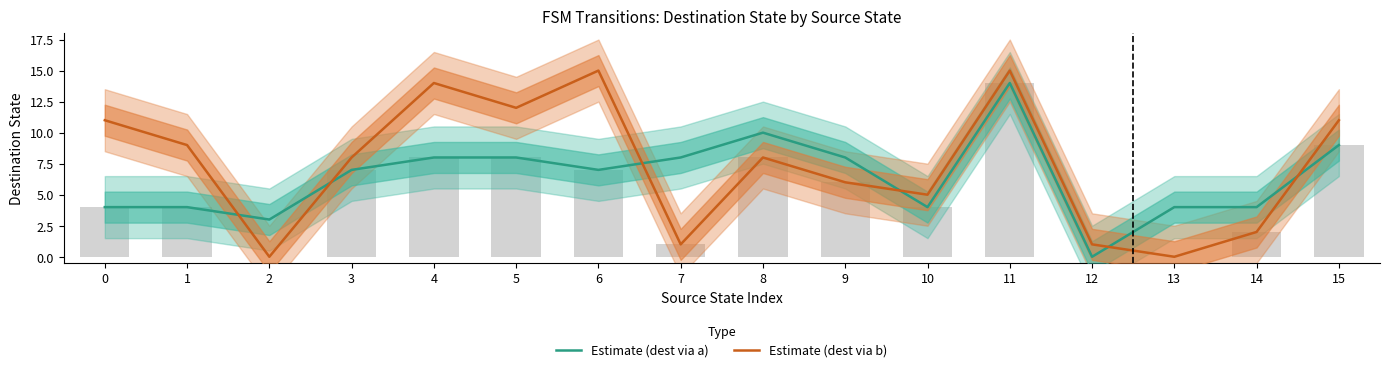

At which label is Estimate (dest via a) closest to 7?

3